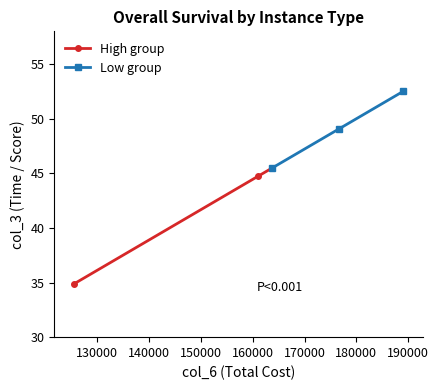

Count the number of data series in this chart.

2